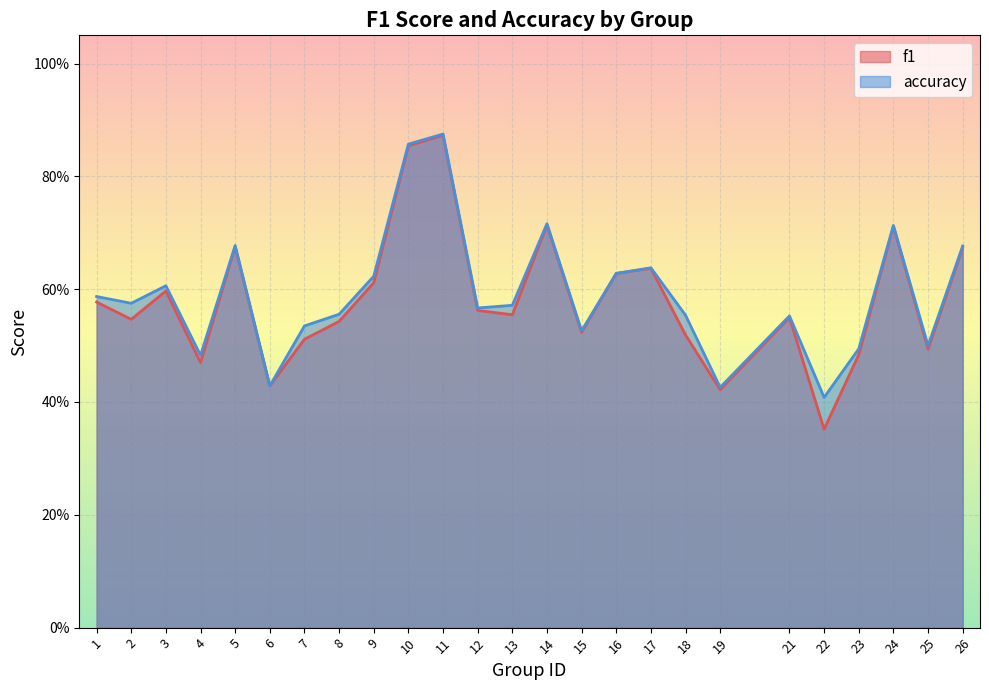

What is the sum of the accuracy values at 10 and 22?

1.3